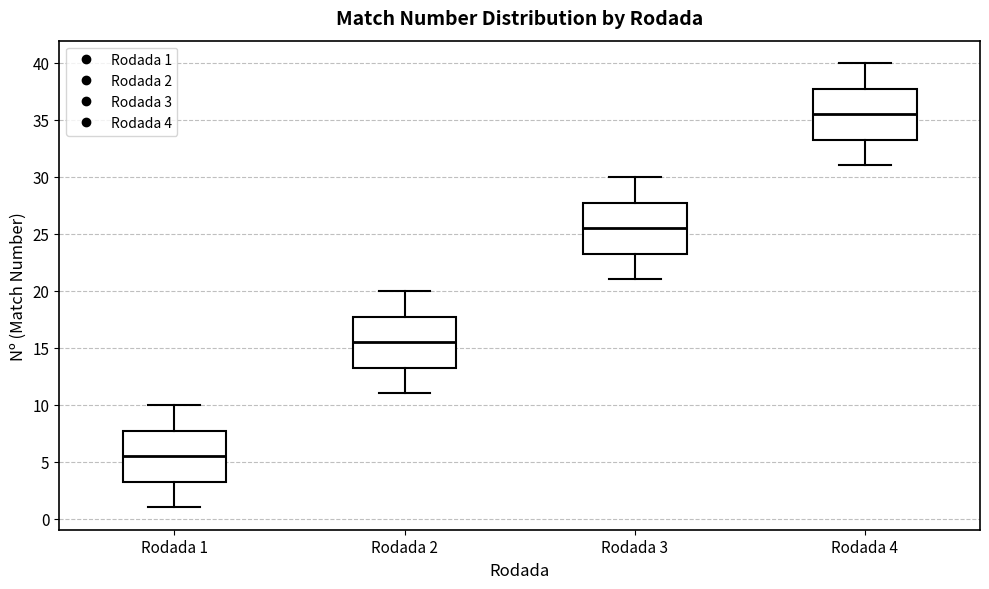

Reading left to right, transcribe this box plot: for each box, give where its median line is, the range the box spans, and where its two whiskers end, as read against the y-axis. The values are not printed on the chart, so give them approximately, as read against the axis.

Rodada 1: median 5.5, box 3.5 to 8.0, whiskers 1.0 to 10.0
Rodada 2: median 15.5, box 13.5 to 18.0, whiskers 11.0 to 20.0
Rodada 3: median 25.5, box 23.5 to 28.0, whiskers 21.0 to 30.0
Rodada 4: median 35.5, box 33.5 to 38.0, whiskers 31.0 to 40.0